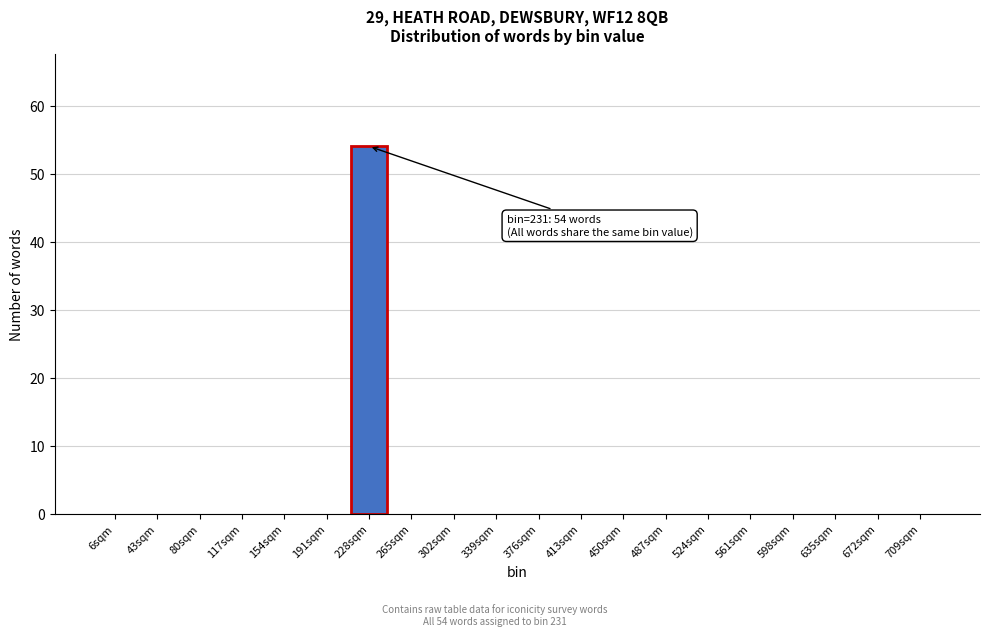

Reading right to left, extract all data points from this chart.

709sqm=0	672sqm=0	635sqm=0	598sqm=0	561sqm=0	524sqm=0	487sqm=0	450sqm=0	413sqm=0	376sqm=0	339sqm=0	302sqm=0	265sqm=0	228sqm=54	191sqm=0	154sqm=0	117sqm=0	80sqm=0	43sqm=0	6sqm=0